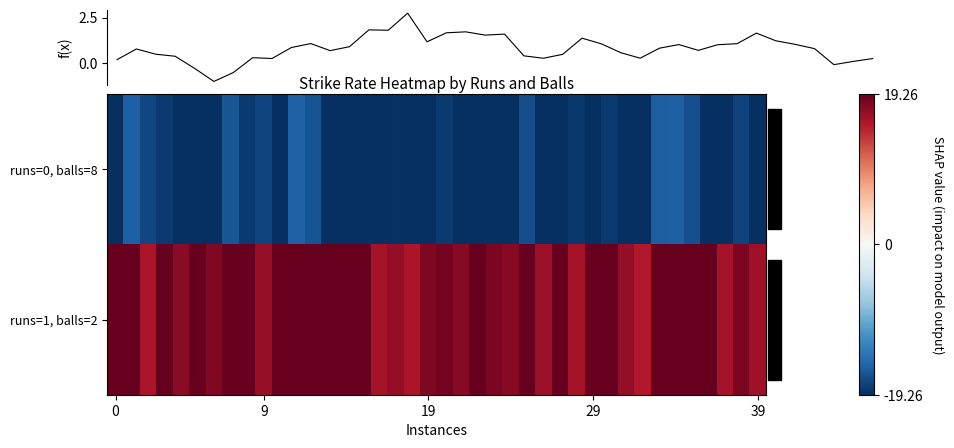

True or false: runs=1, balls=2 has a value of 16.3 at 39.

True